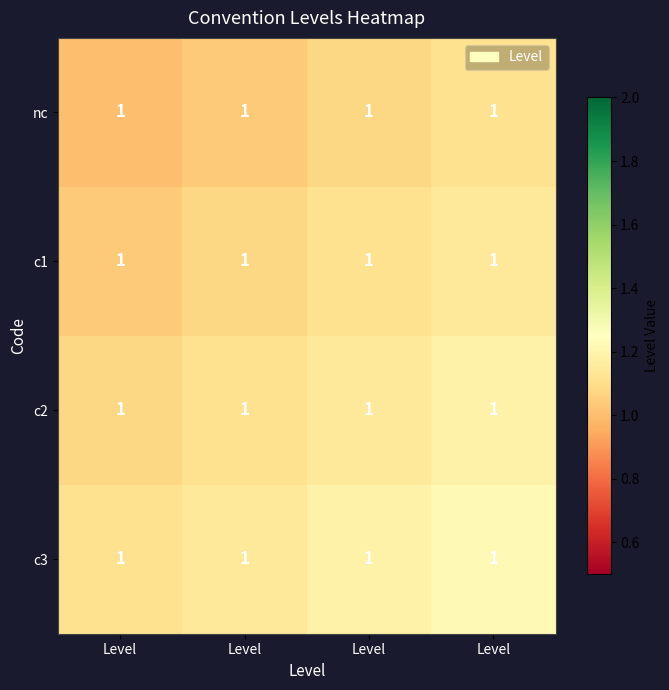

What is the smallest value displayed?

1.0